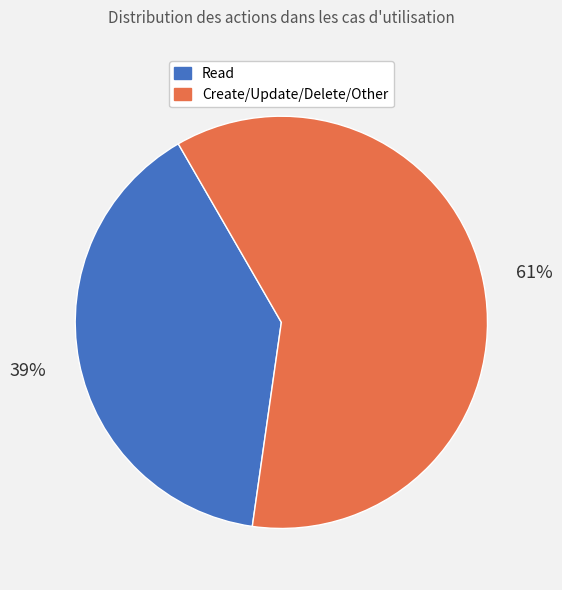

Count the number of slices in the pie.

2